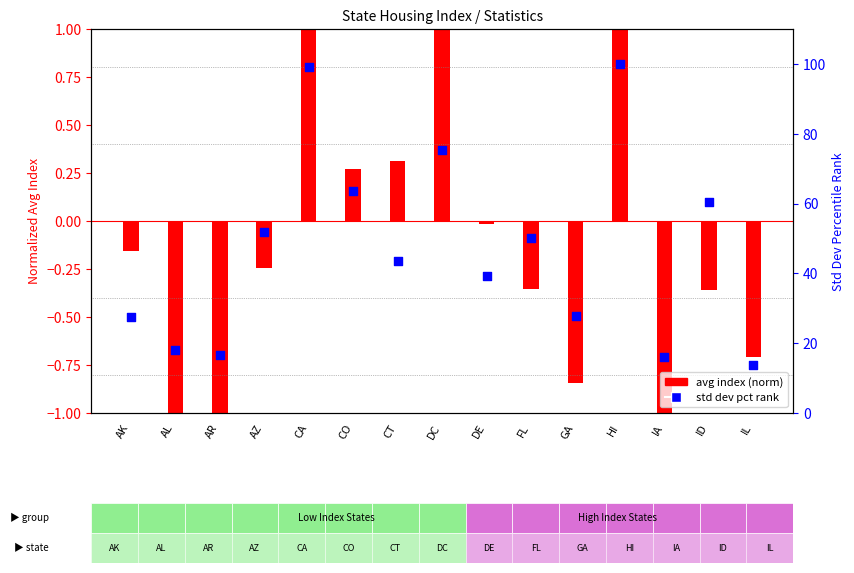

Between HI and CT, which is larger?

HI